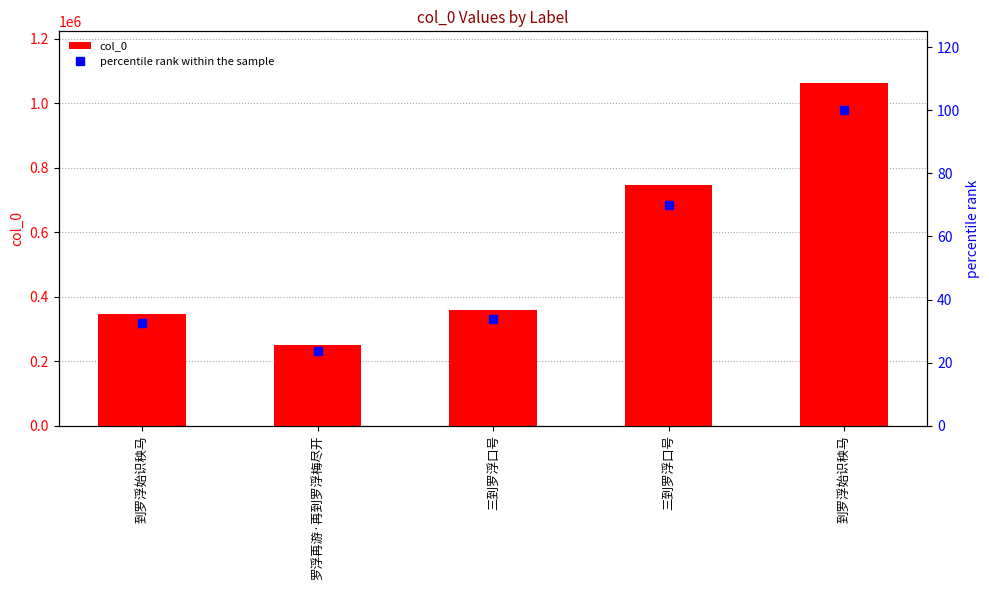

What is the sum of all percentile rank within the sample values?

260.0